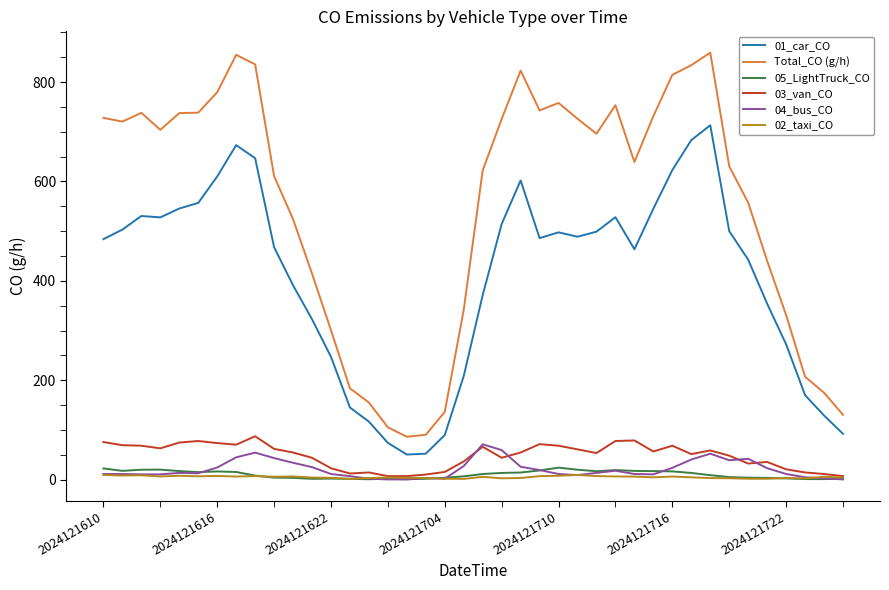

What is the maximum value shown in the chart?

859.0